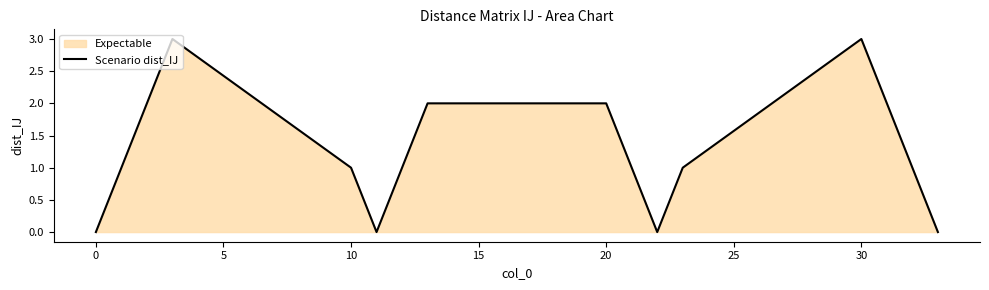

Approximately how many times larger is the value at 30 compared to 10?

3.0